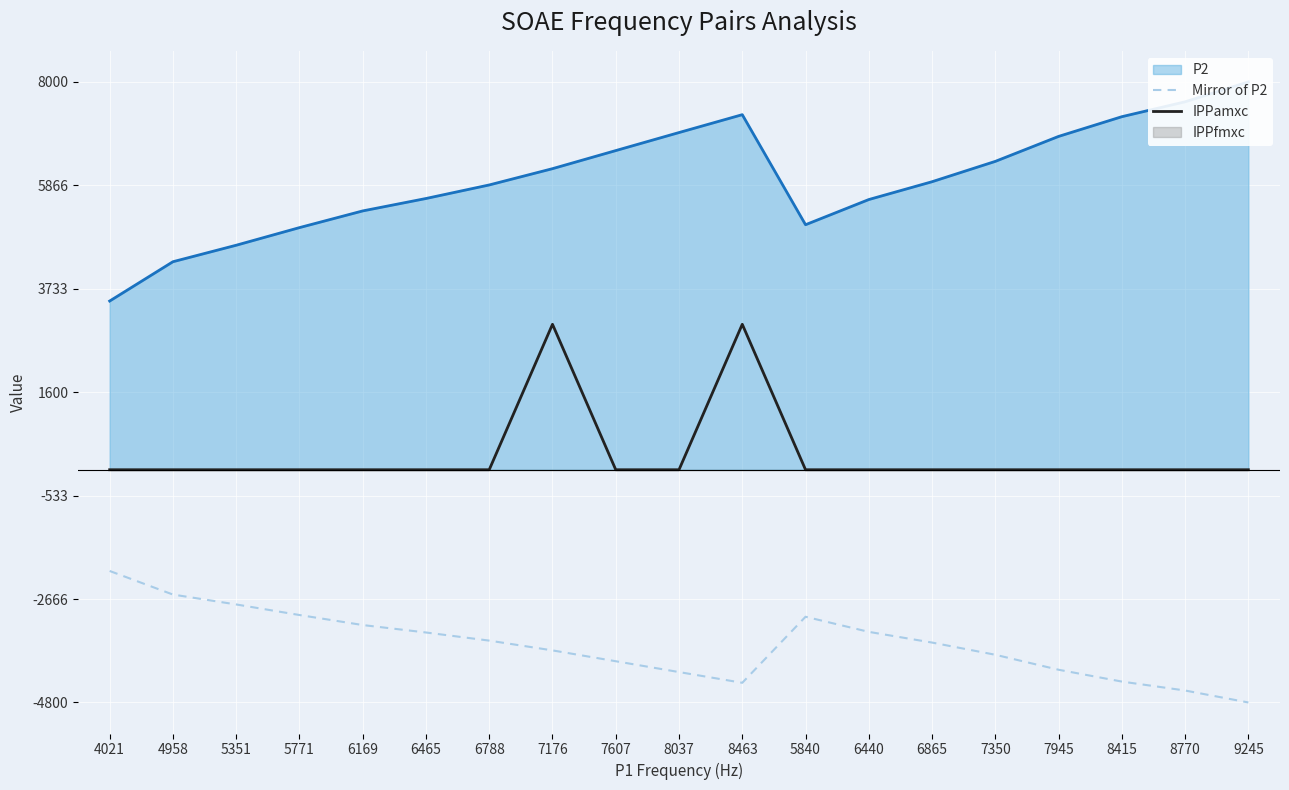

In Mirror of P2, how many points are lower than both neighbors (excluding endpoints)?

1